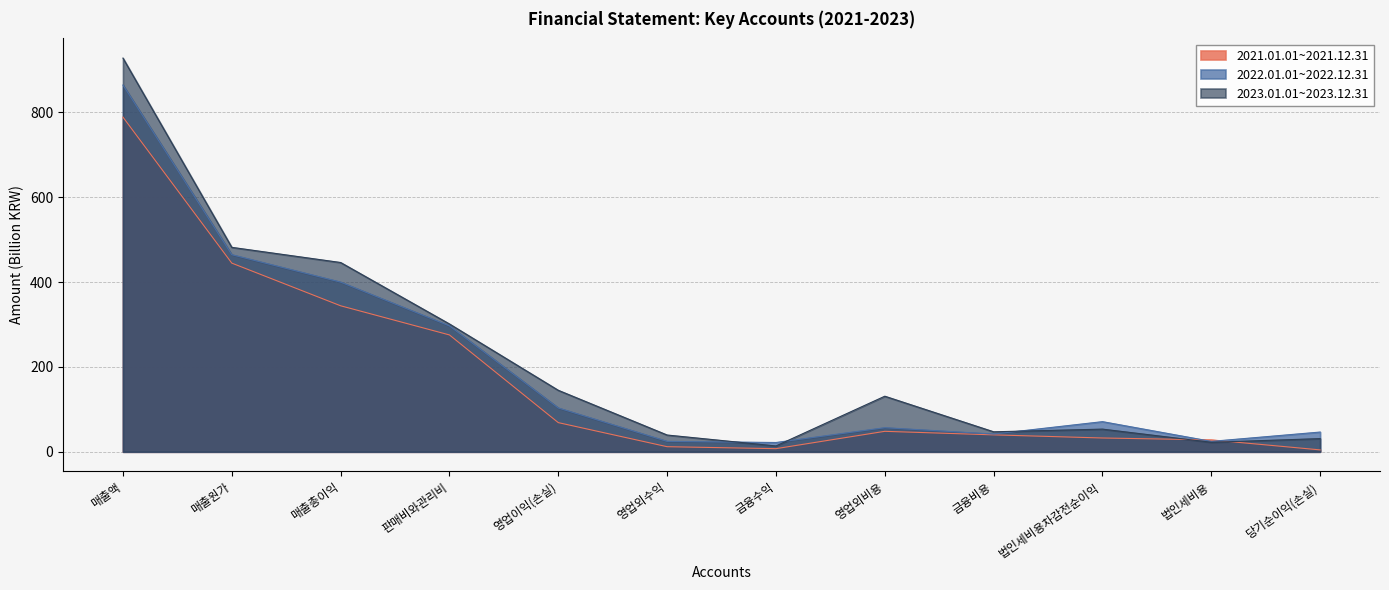

Reading right to left, list all the values displayed in this chart.

2021.01.01~2021.12.31: 당기순이익(손실)=4.4	법인세비용=28.1	법인세비용차감전순이익=32.5	금융비용=39.9	영업외비용=48.2	금융수익=7.3	영업외수익=12.0	영업이익(손실)=68.7	판매비와관리비=275.4	매출총이익=344.2	매출원가=444.8	매출액=788.9
2022.01.01~2022.12.31: 당기순이익(손실)=46.5	법인세비용=24.5	법인세비용차감전순이익=71.0	금융비용=41.8	영업외비용=56.8	금융수익=21.8	영업외수익=24.5	영업이익(손실)=103.3	판매비와관리비=296.7	매출총이익=400.0	매출원가=464.6	매출액=864.5
2023.01.01~2023.12.31: 당기순이익(손실)=31.0	법인세비용=22.4	법인세비용차감전순이익=53.4	금융비용=47.1	영업외비용=131.0	금융수익=13.7	영업외수익=39.5	영업이익(손실)=144.9	판매비와관리비=301.3	매출총이익=446.2	매출원가=481.9	매출액=928.1